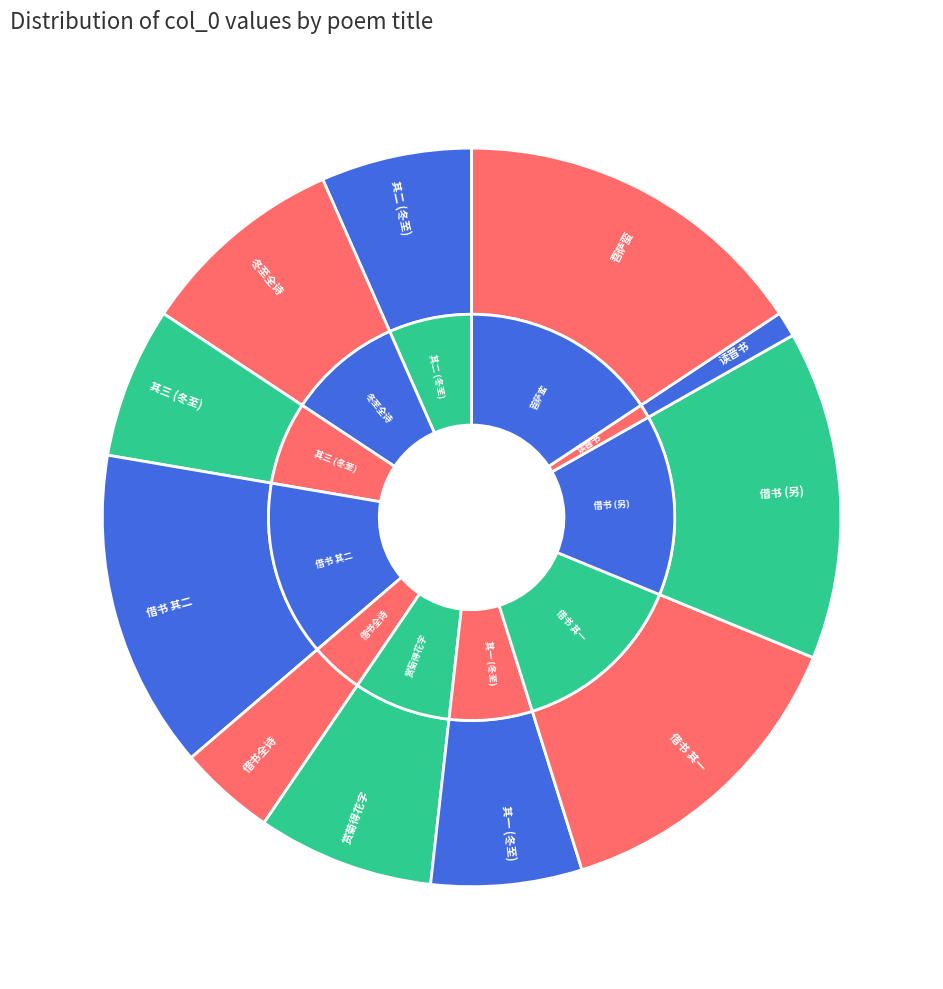

Does 和胡学士冬至后六日扈从猎龙山同蹇尚书诸公游牛首山佛窟寺诗韵三首 其三 account for over 50% of the chart?

No